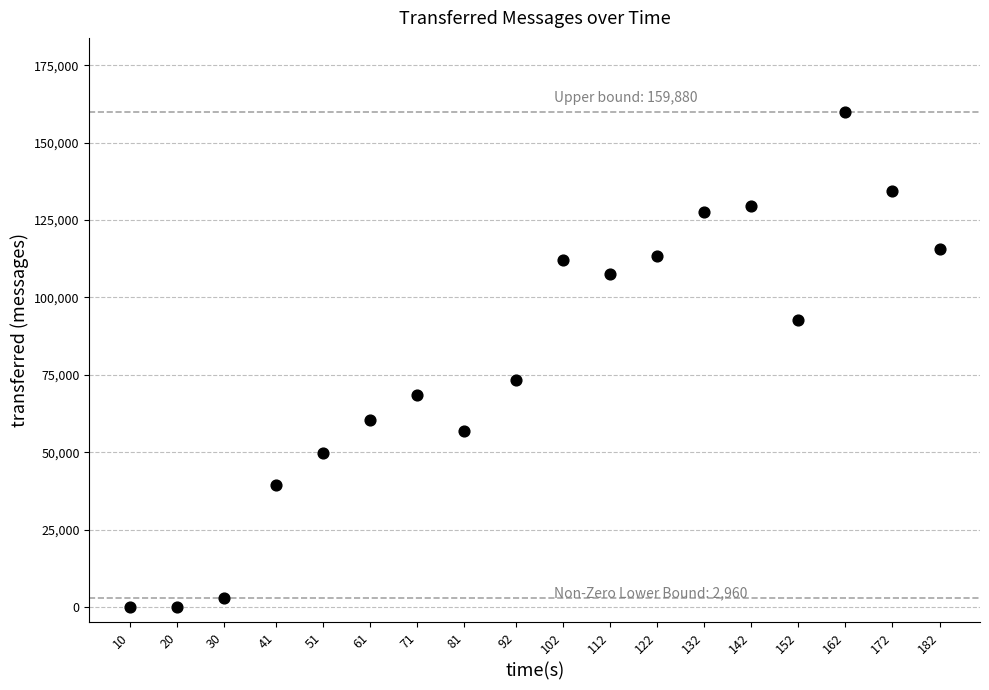

What Y value in the scatter plot is closest to 79940?

73340